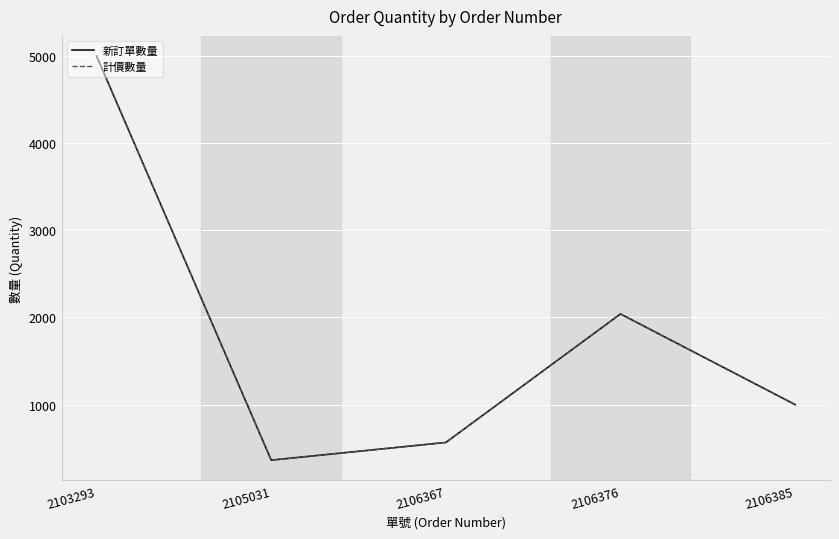

What is the smallest value displayed?

362